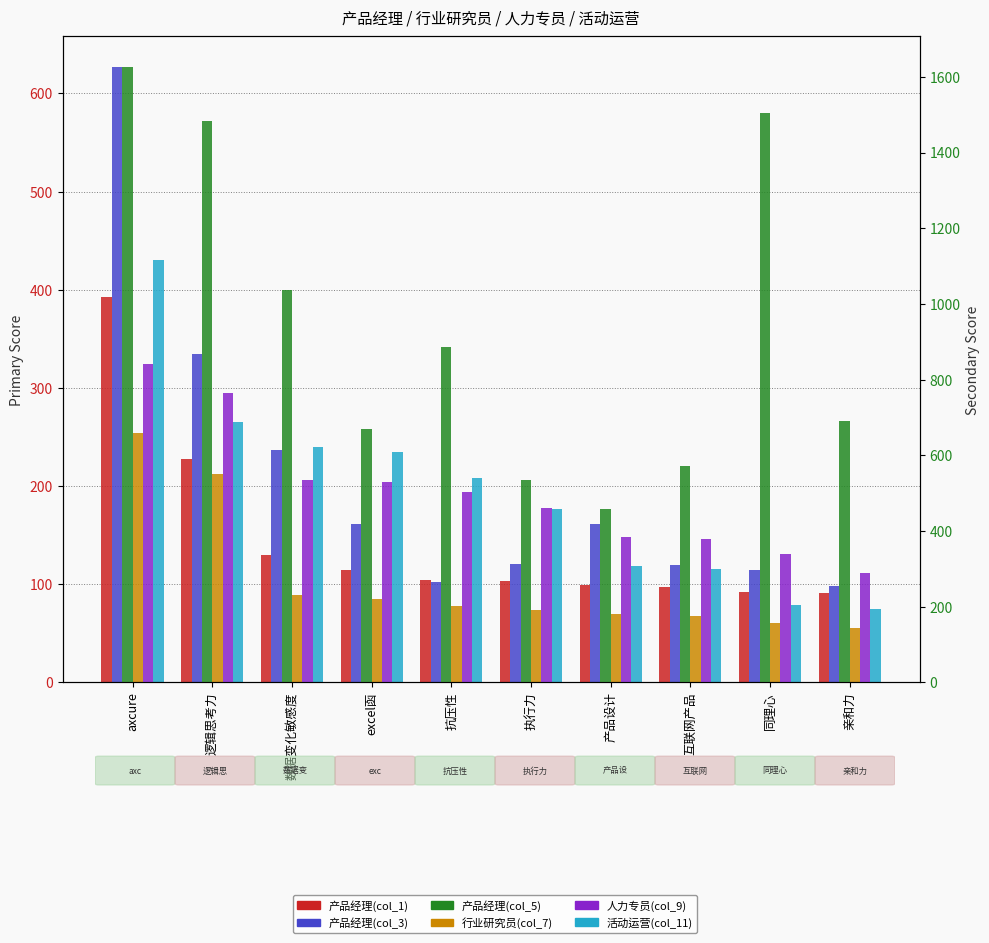

Reading left to right, transcribe all the data shown in this chart.

col_1: 392.4	227.5	129.8	114.8	104.1	103.5	98.8	97.6	91.6	91.4
col_3: 626.7	334.3	236.4	161.1	102.6	120.2	161.1	119.3	114.1	98.2
col_7: 254.0	212.2	89.3	84.4	78.3	73.7	69.2	67.5	60.6	55.8
col_11: 430.2	265.0	240.0	234.8	207.9	176.5	118.2	115.8	78.3	74.9
col_5: 1625.5	1484.5	1037.0	670.3	886.7	534.1	459.0	570.8	1504.9	690.2
col_9: 841.8	763.6	535.4	529.0	504.1	461.6	383.3	378.7	339.7	288.5